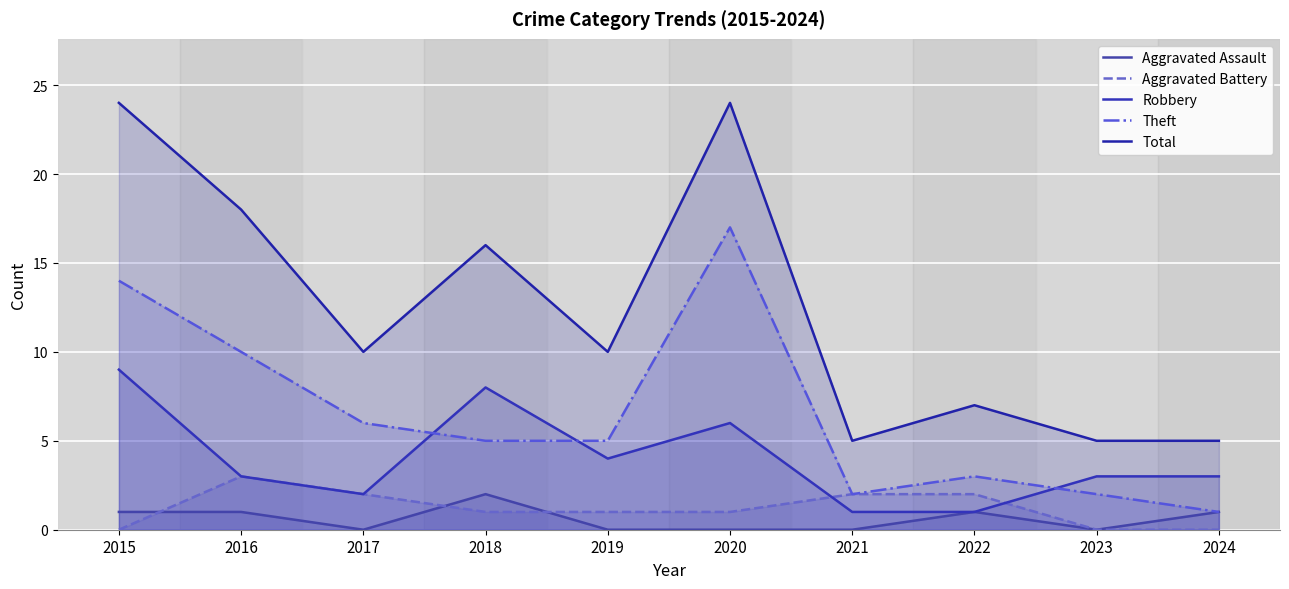

Read the Robbery value at 2015.

9